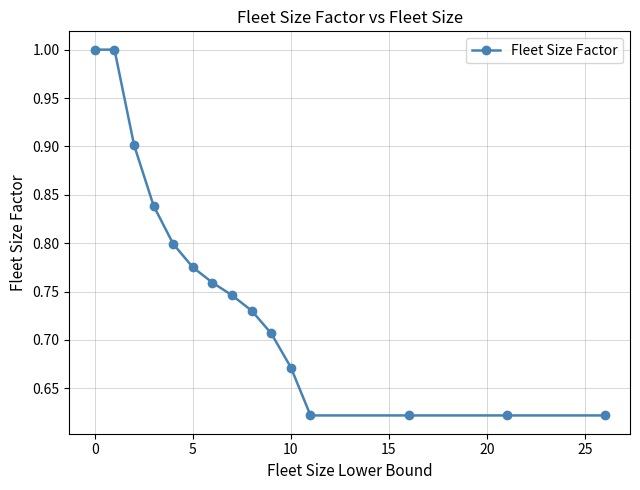

What is the difference between the second highest and second lowest values?

0.4